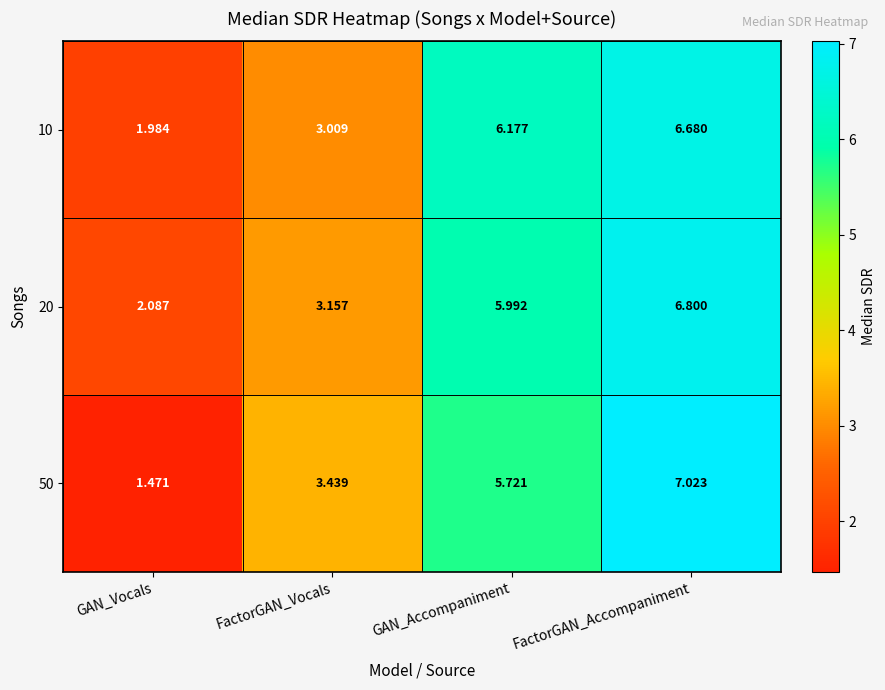

Where is 50 nearest to the value 4?

FactorGAN_Vocals